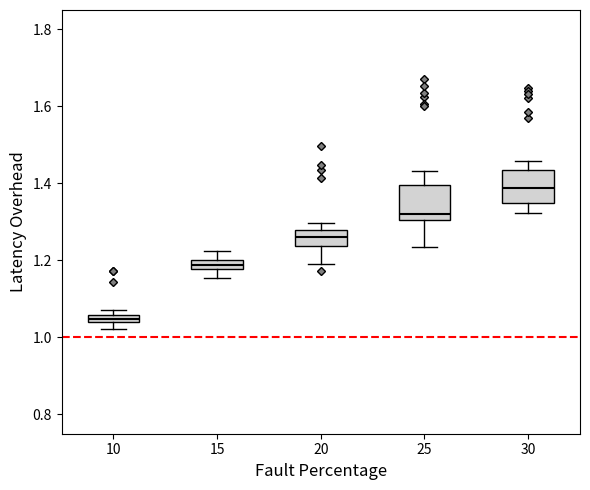

Where does the upper whisker of the box at x = 30 end on the y-axis? The values are not printed on the chart, so give them approximately, as read against the axis.

1.46